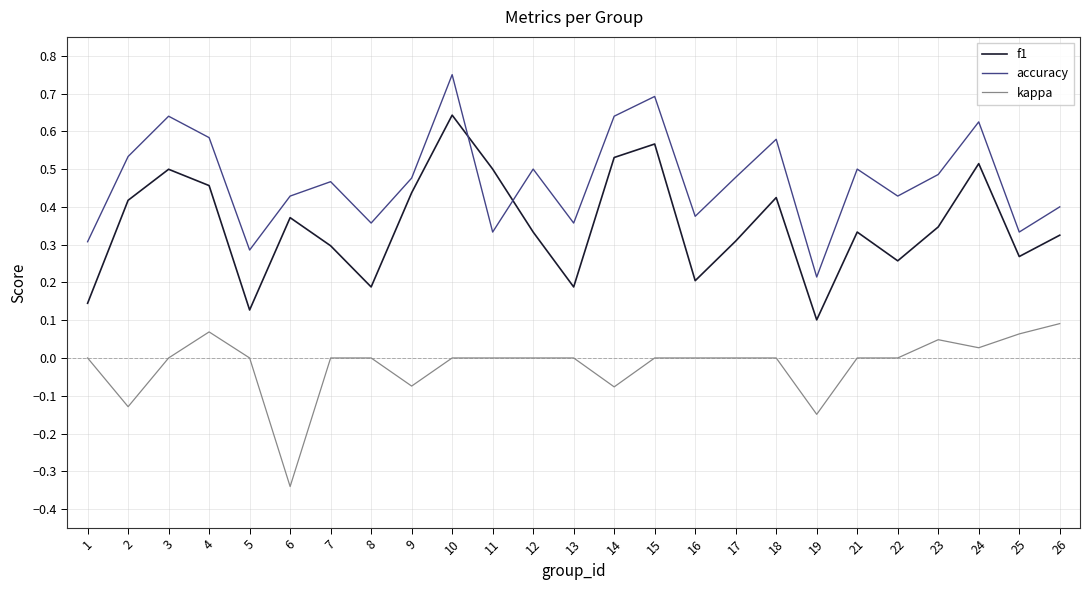

True or false: kappa and f1 cross at least once.

False